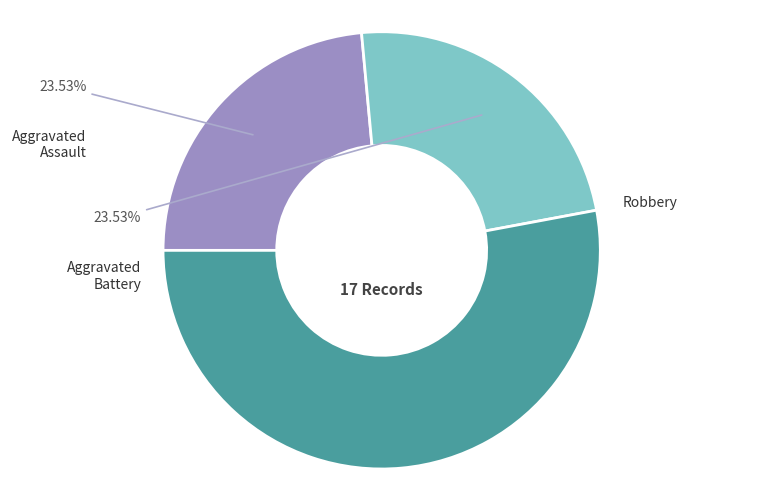

Is there a majority slice in this chart?

Yes